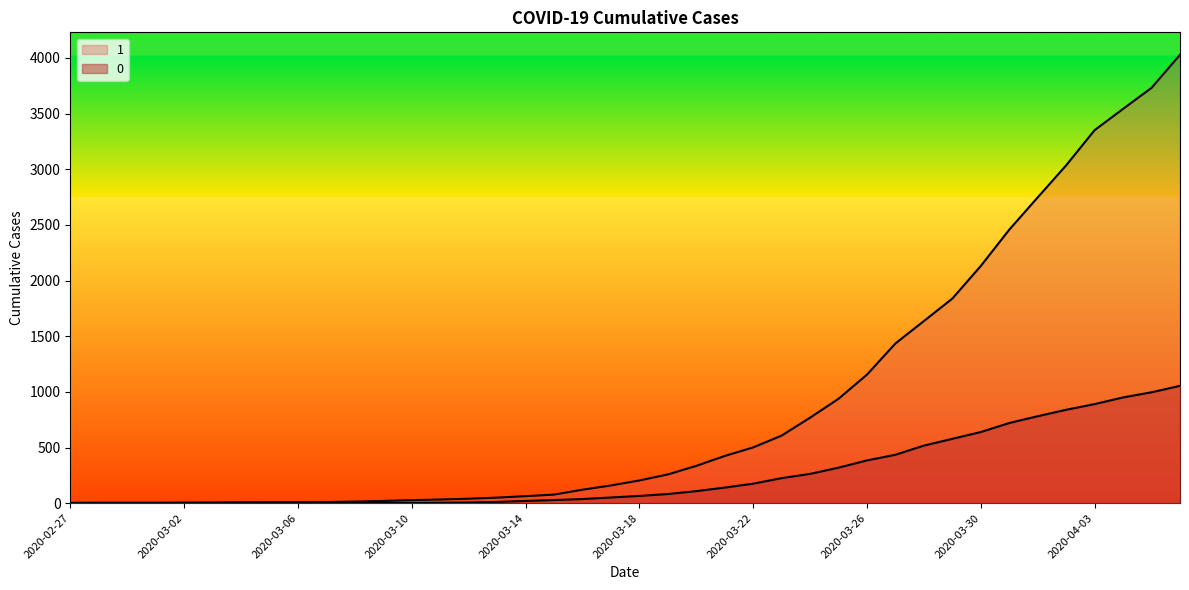

What is the value of the 0 point at the 21st from the left?

65